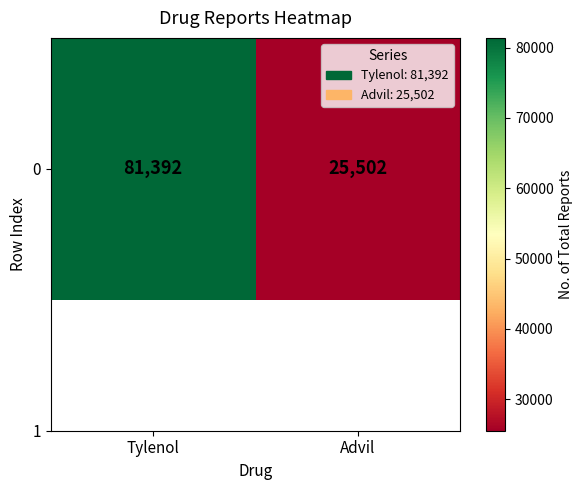

Is it true that the value at Tylenol is 53036?

False